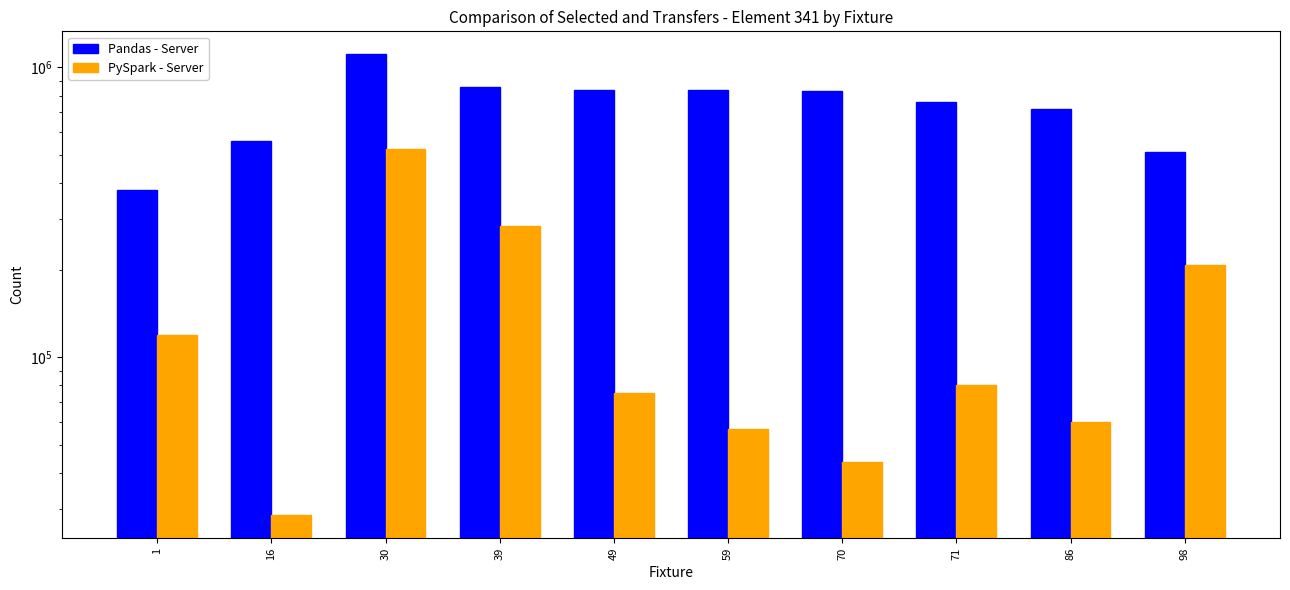

The value of Pandas - Server at 16 is 559028. True or false?

True